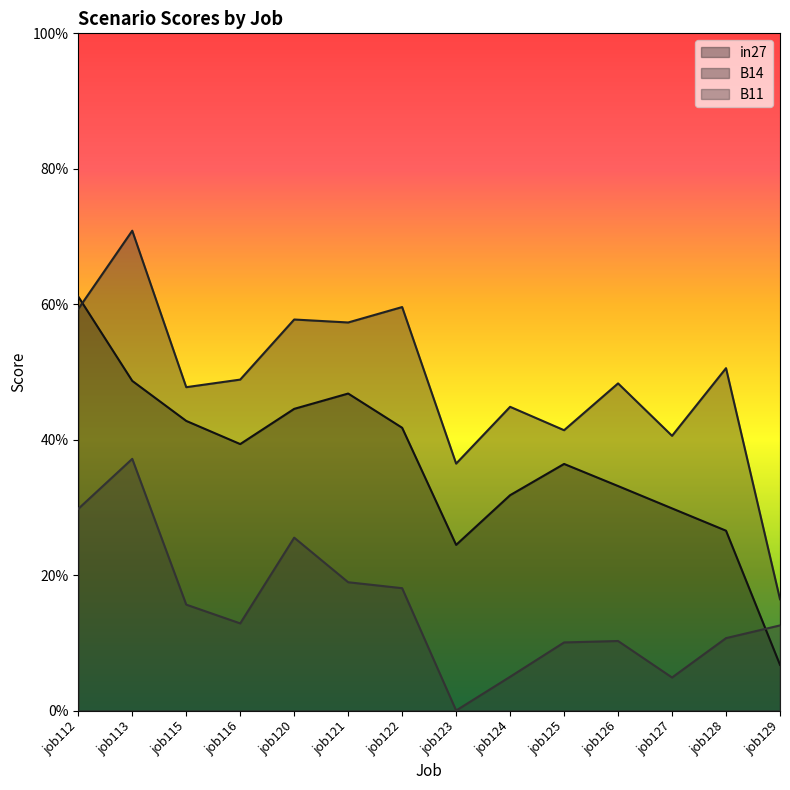

Does the chart have visible grid lines?

No